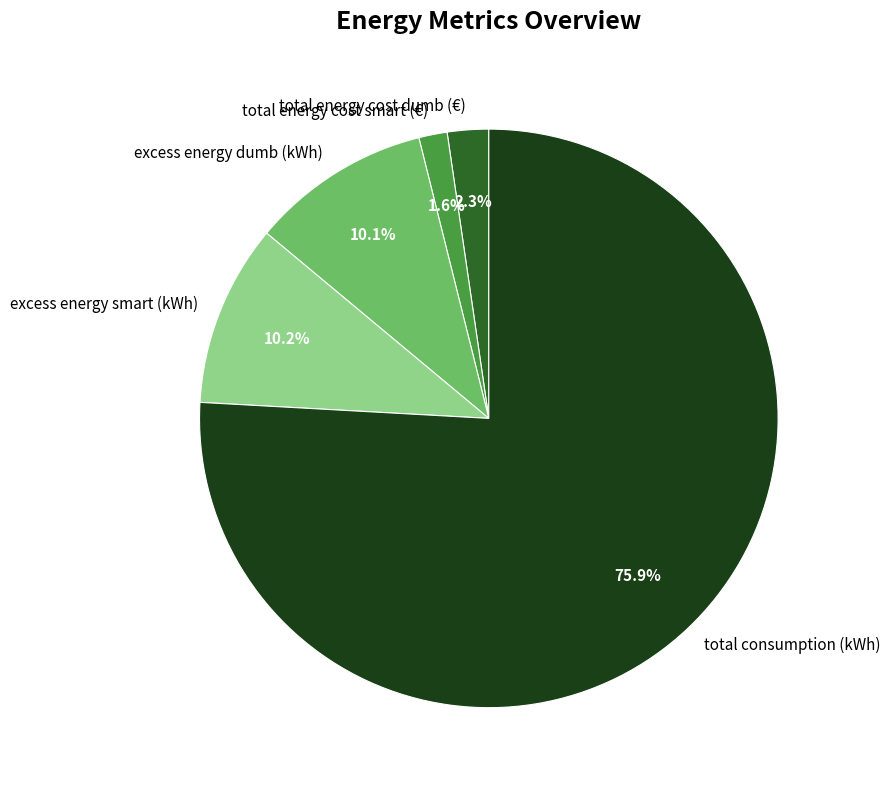

What is the total percentage of total energy cost dumb (€) and total energy cost smart (€)?

3.9%